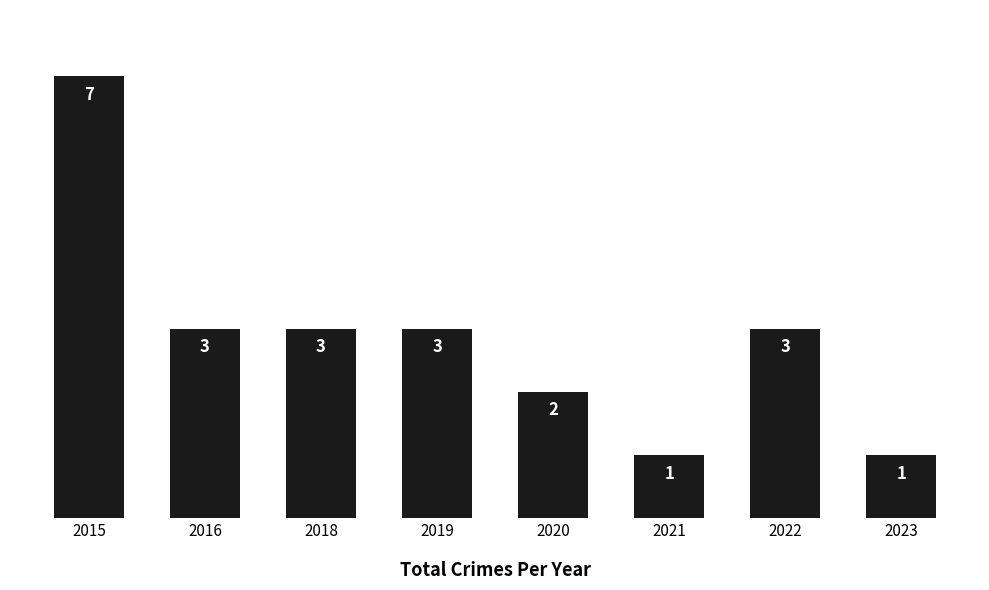

Does the chart contain any negative values?

No